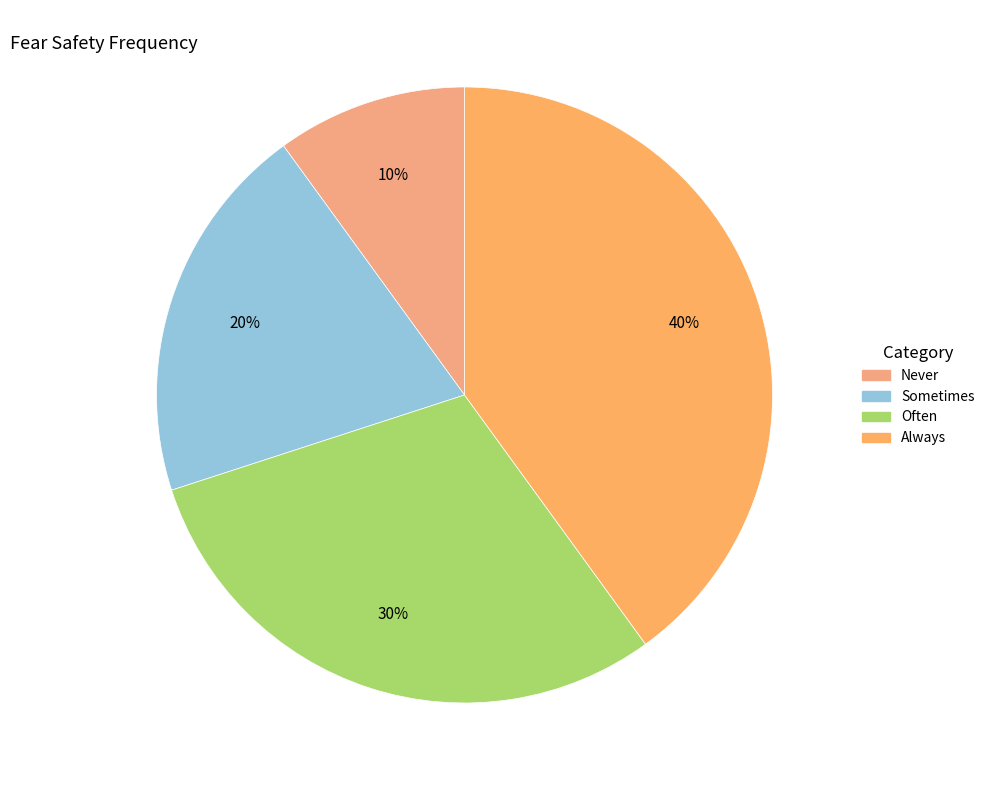

Rank the categories by value from highest to lowest.

Always, Often, Sometimes, Never